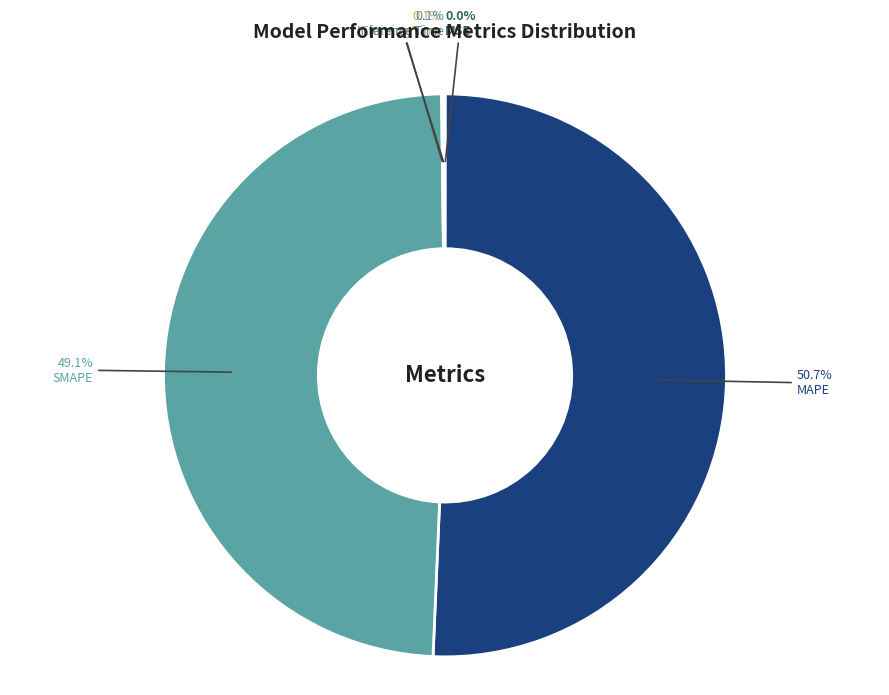

How many slices are in this pie chart?

5